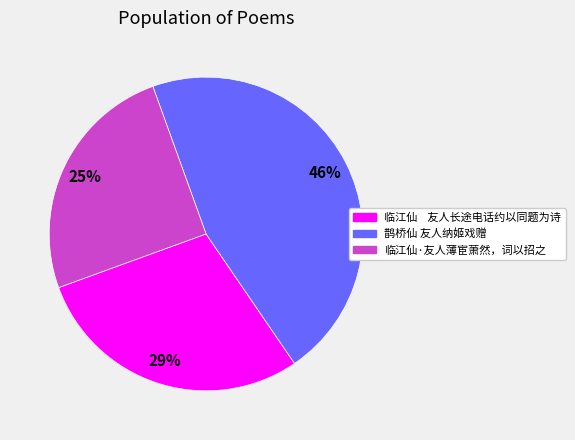

To the nearest percent, what portion does 临江仙·友人薄宦萧然，词以招之 represent?

25%